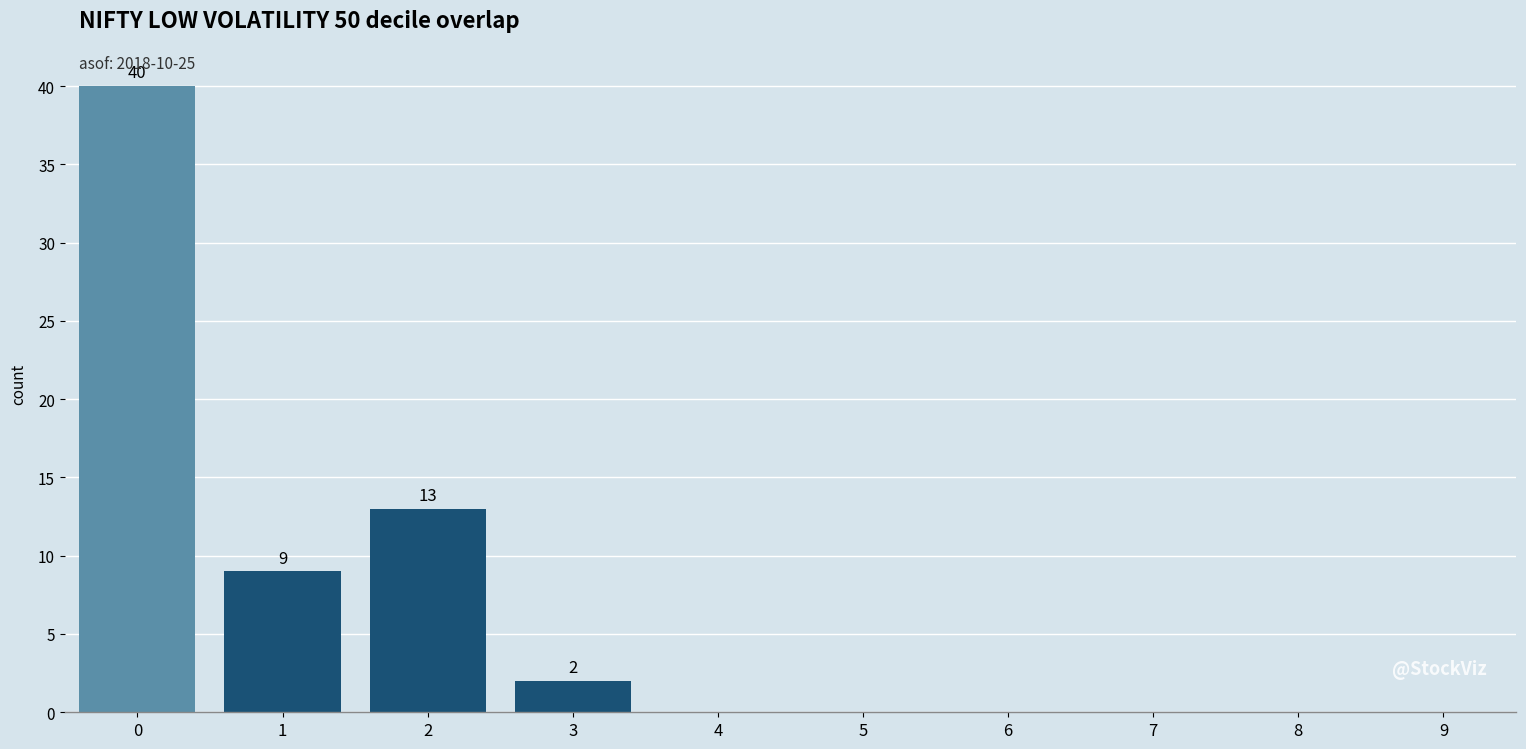

Over which range of the x-axis is the bar tallest?

-0.5 to 0.5